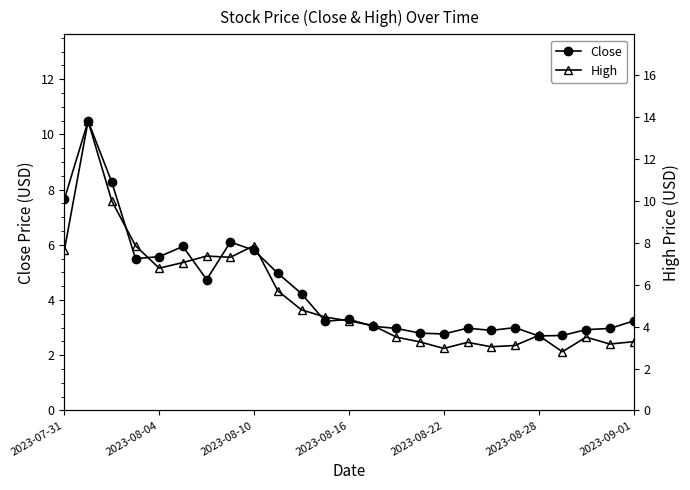

True or false: Close has more than 0 points higher than both neighbors.

True